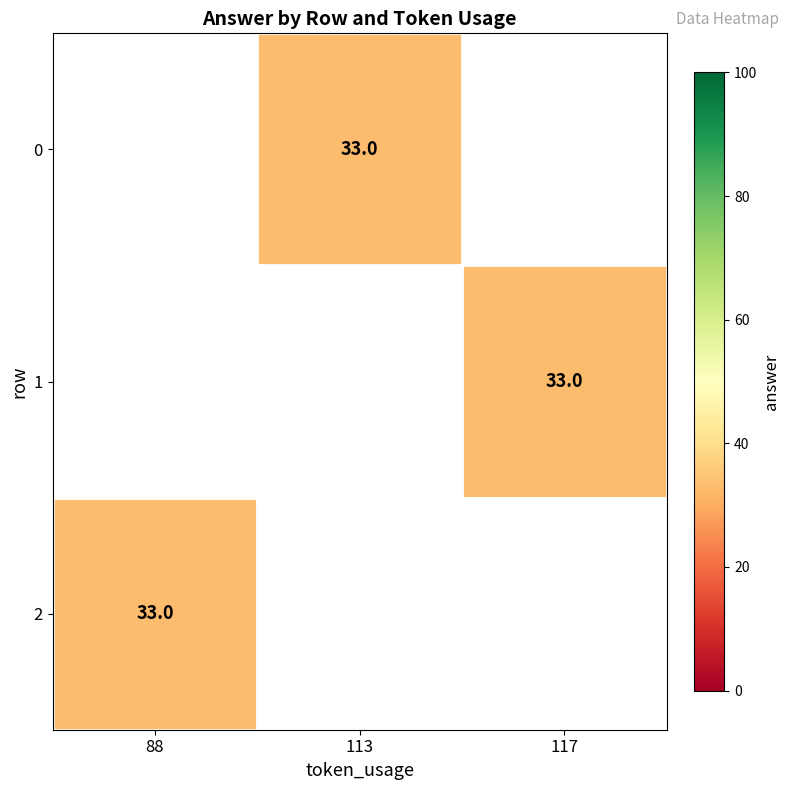

Is the value of 2 at 113 greater than the value of 1 at 117?

No